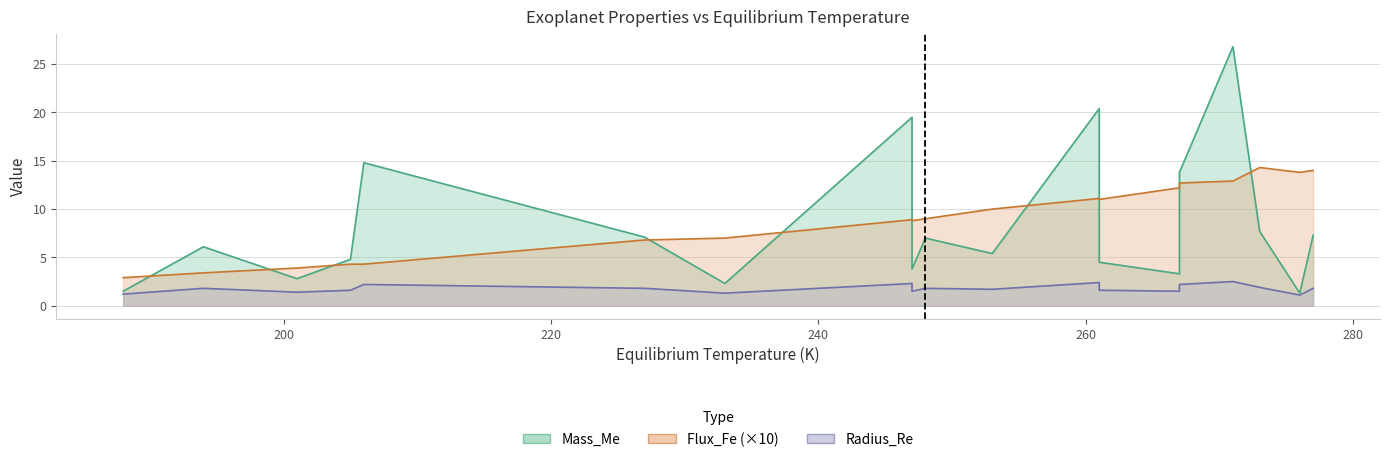

Reading left to right, extract all data points from this chart.

Mass_Me: Kepler-438 b=1.3	Kepler-296 e=3.3	GJ 667C c=3.8	Kepler-442 b=2.3	Kepler-62 e=4.5	GJ 832 c=5.4	Kepler-283 c=7.0	Kepler-440 b=7.7	GJ 163 c=7.3	HD 40307 g=7.1	Kepler-61 b=13.8	Kepler-443 b=19.5	Kepler-22 b=20.4	Kepler-298 d=26.8	Kapteyn b=4.8	Kepler-62 f=2.8	Kepler-174 d=14.8	Kepler-186 f=1.5	Kepler-296 f=6.1
Radius_Re: Kepler-438 b=1.1	Kepler-296 e=1.5	GJ 667C c=1.5	Kepler-442 b=1.3	Kepler-62 e=1.6	GJ 832 c=1.7	Kepler-283 c=1.8	Kepler-440 b=1.9	GJ 163 c=1.8	HD 40307 g=1.8	Kepler-61 b=2.2	Kepler-443 b=2.3	Kepler-22 b=2.4	Kepler-298 d=2.5	Kapteyn b=1.6	Kepler-62 f=1.4	Kepler-174 d=2.2	Kepler-186 f=1.2	Kepler-296 f=1.8
Flux_Fe: Kepler-438 b=1.4	Kepler-296 e=1.2	GJ 667C c=0.9	Kepler-442 b=0.7	Kepler-62 e=1.1	GJ 832 c=1.0	Kepler-283 c=0.9	Kepler-440 b=1.4	GJ 163 c=1.4	HD 40307 g=0.7	Kepler-61 b=1.3	Kepler-443 b=0.9	Kepler-22 b=1.1	Kepler-298 d=1.3	Kapteyn b=0.4	Kepler-62 f=0.4	Kepler-174 d=0.4	Kepler-186 f=0.3	Kepler-296 f=0.3